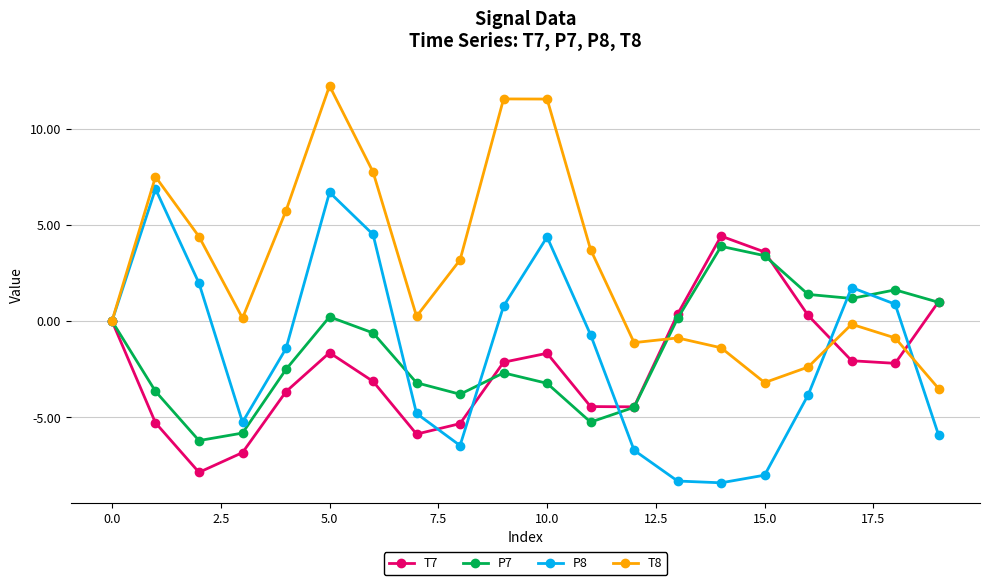

Which series has the largest total across all categories?

T8